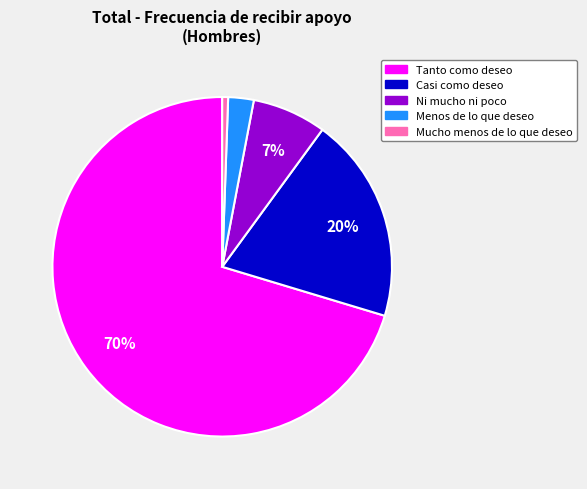

Rank the categories by value from lowest to highest.

Mucho menos de lo que deseo, Menos de lo que deseo, Ni mucho ni poco, Casi como deseo, Tanto como deseo